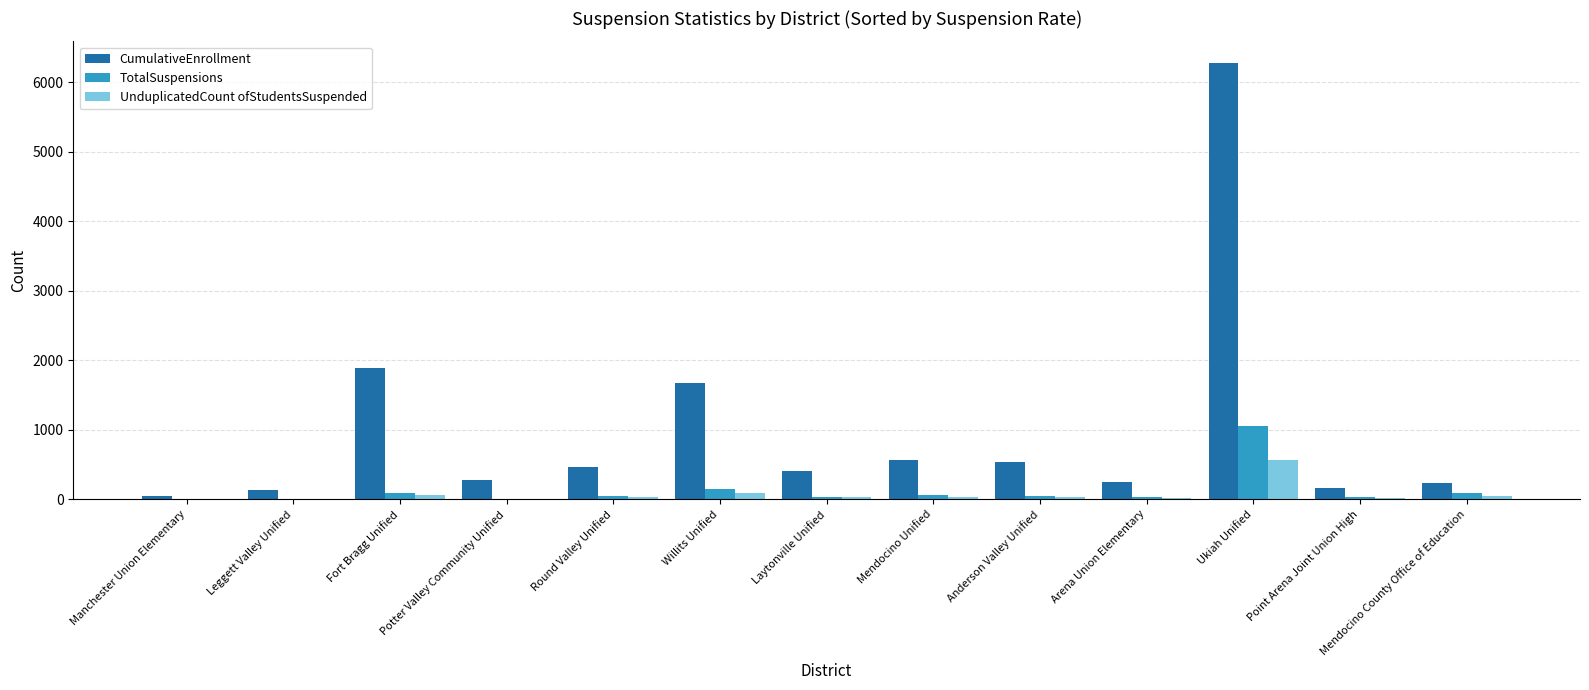

The value of TotalSuspensions at Ukiah Unified is 1047. True or false?

True